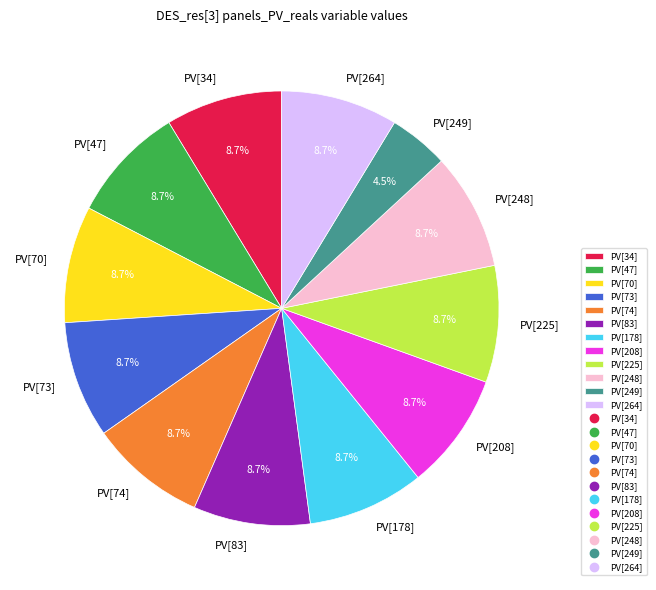

Count the number of slices in the pie.

12